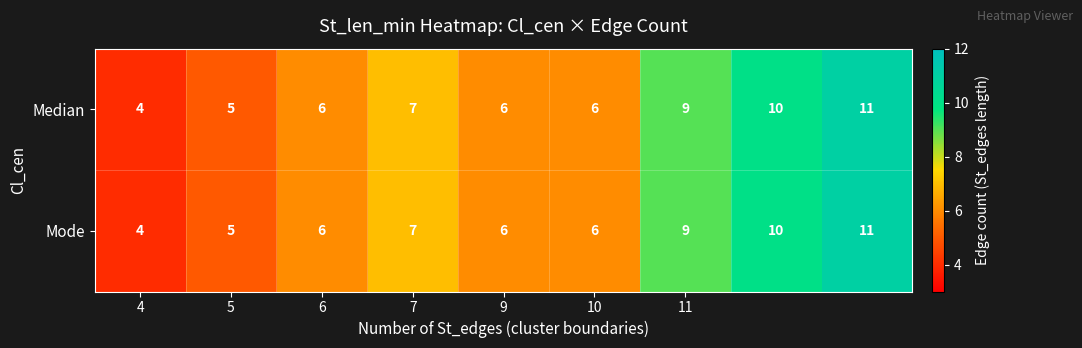

What is the difference between the second highest and second lowest values in the Mode series?

5